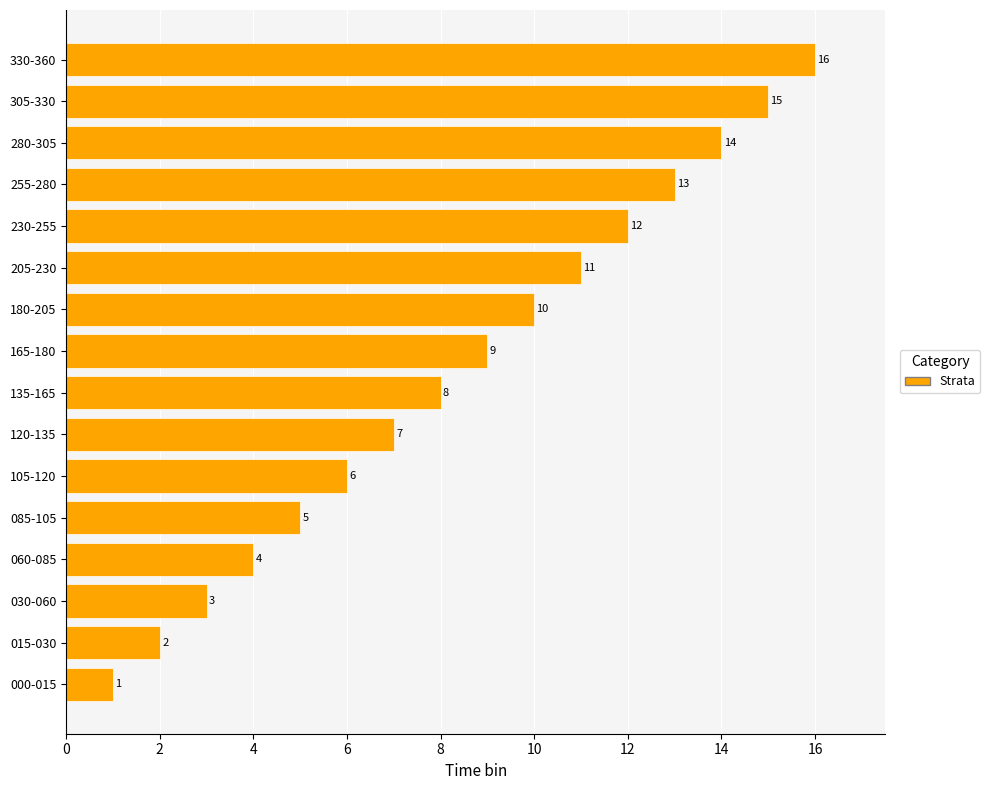

What is the change in value from 060-085 to 230-255?

+8